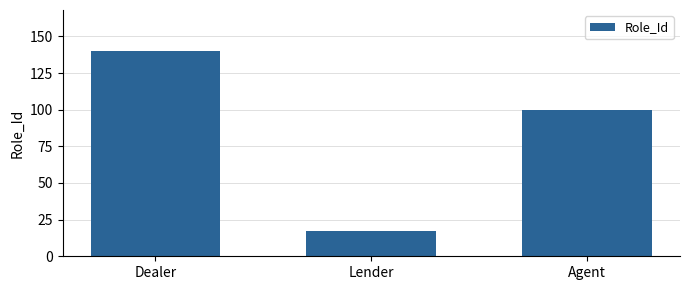

Reading right to left, extract all data points from this chart.

Agent=100	Lender=17	Dealer=140